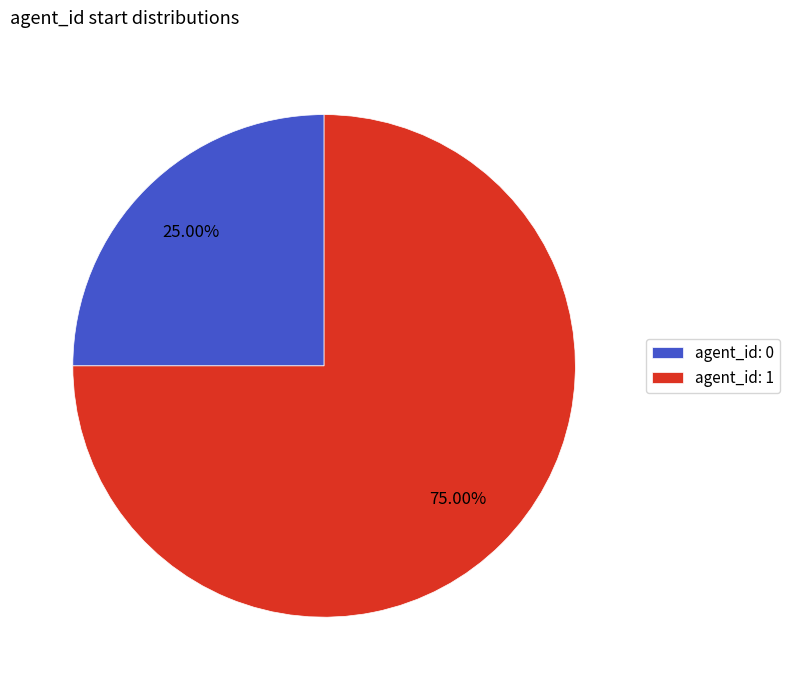

Is the sum of agent_id: 1 and agent_id: 0 greater than half?

Yes